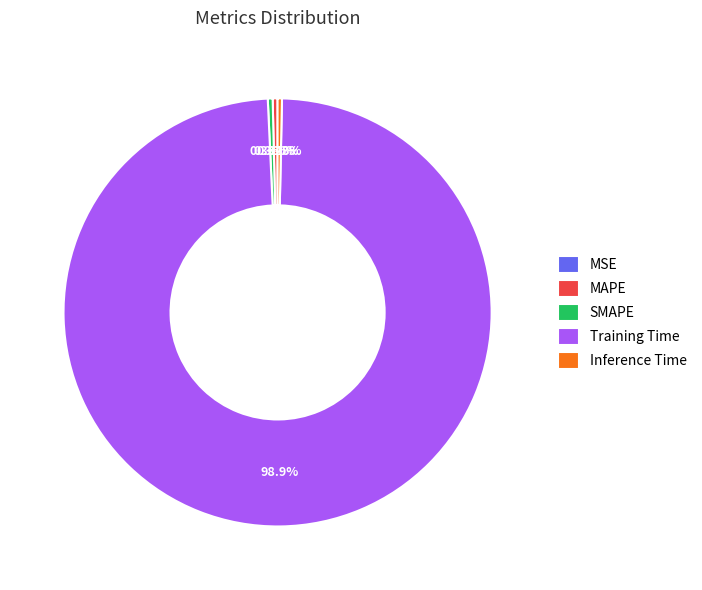

Is there a majority slice in this chart?

Yes